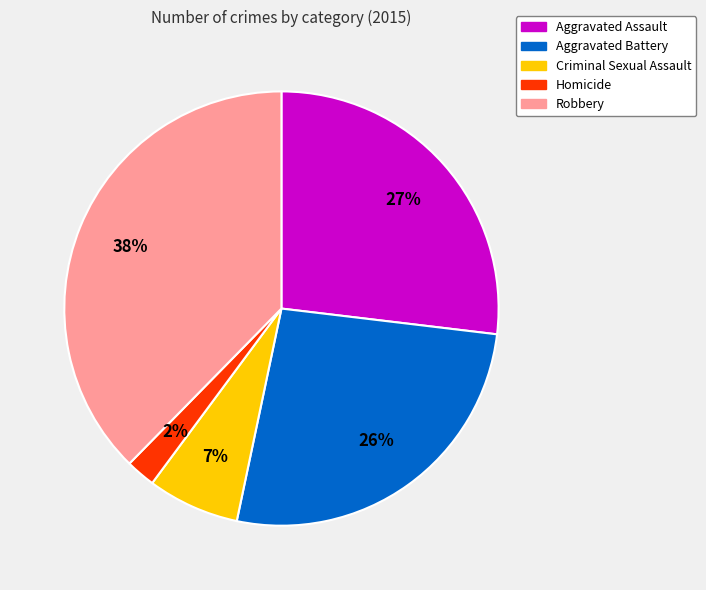

Is the sum of Homicide and Aggravated Battery greater than half?

No